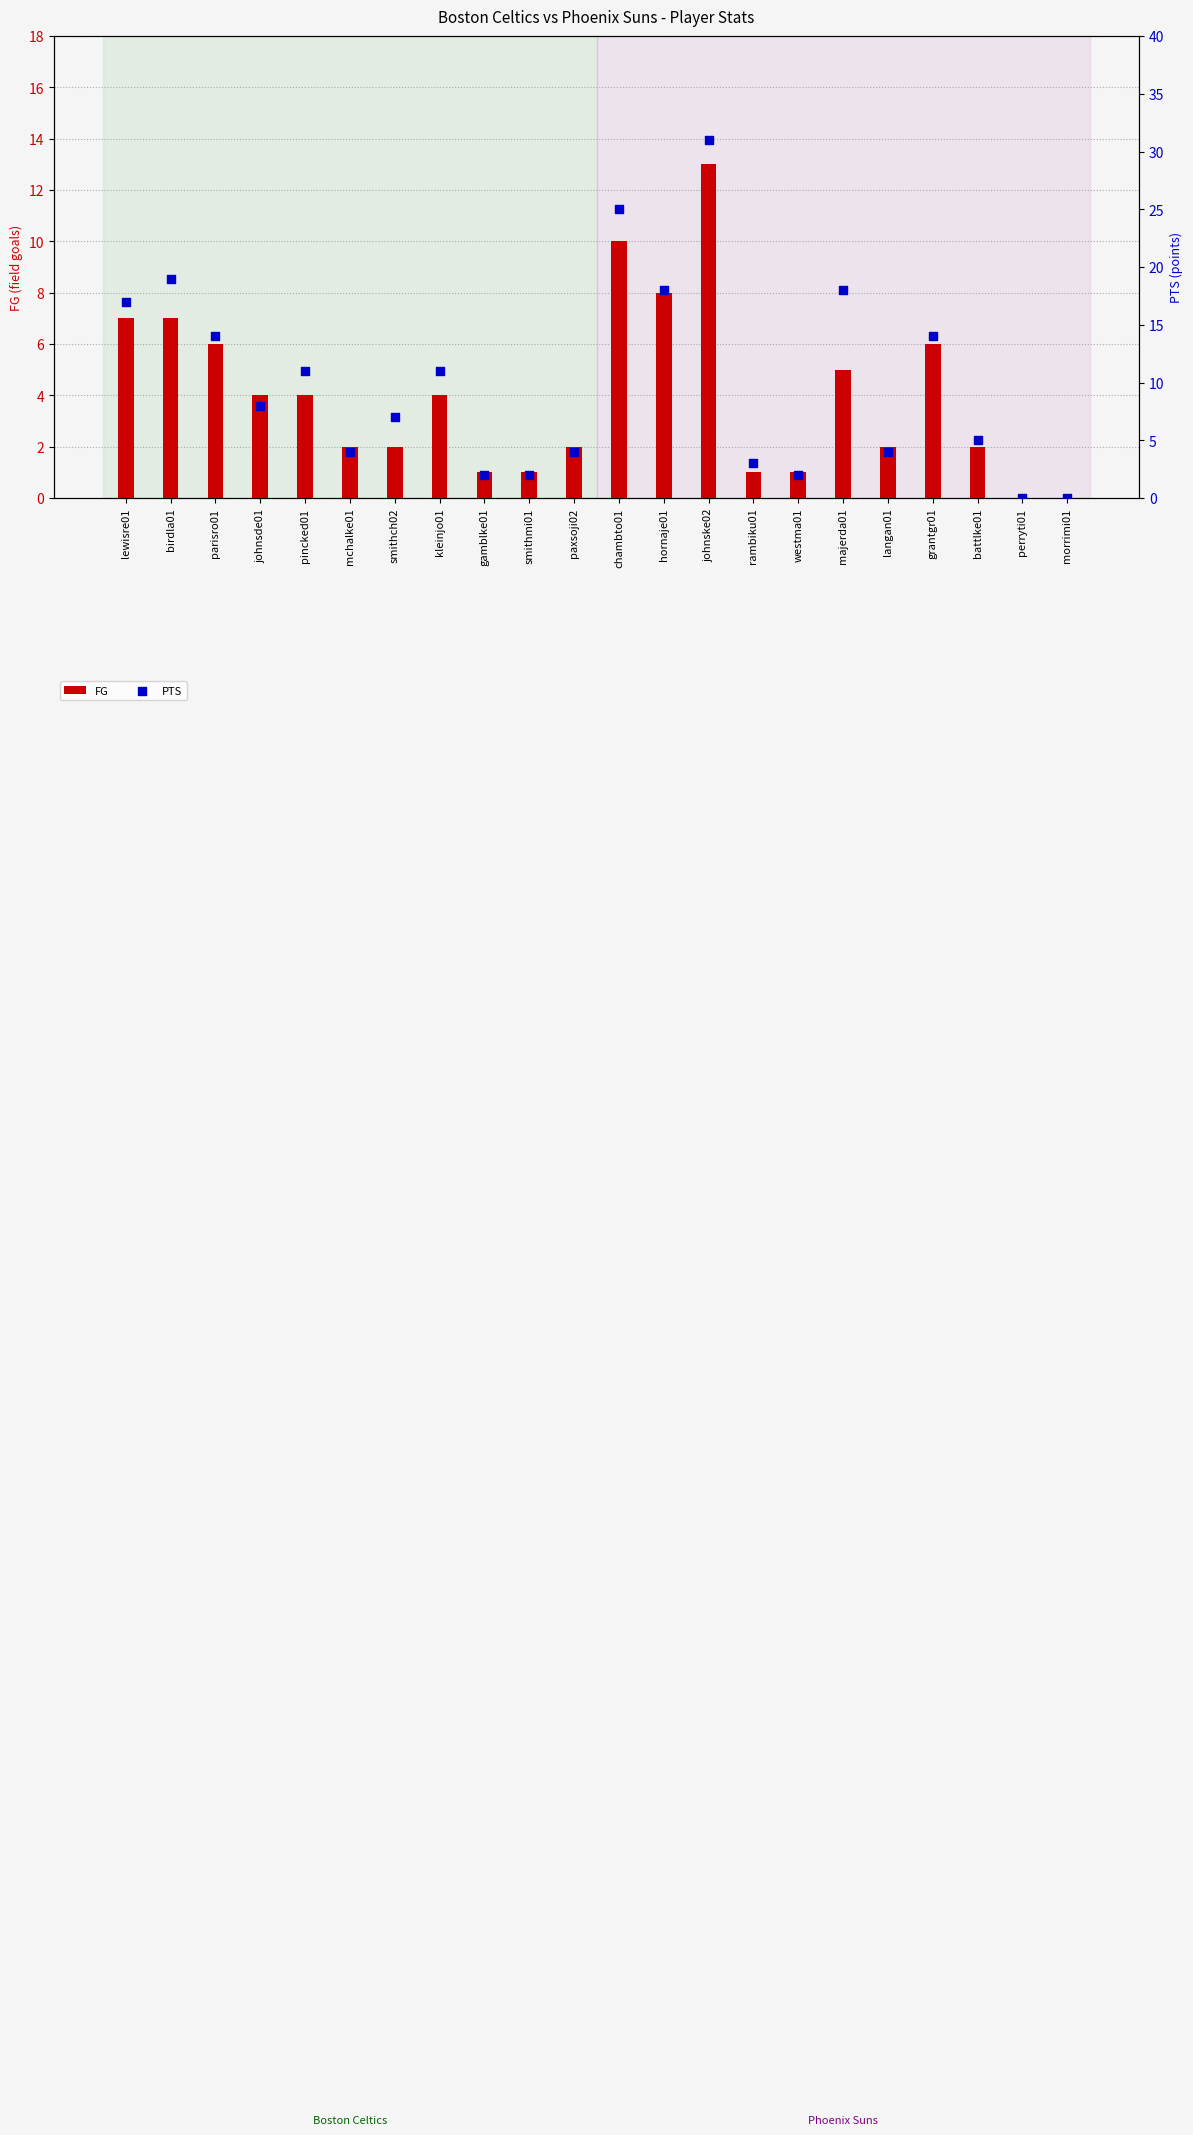

Which series reaches the maximum Y coordinate?

PTS